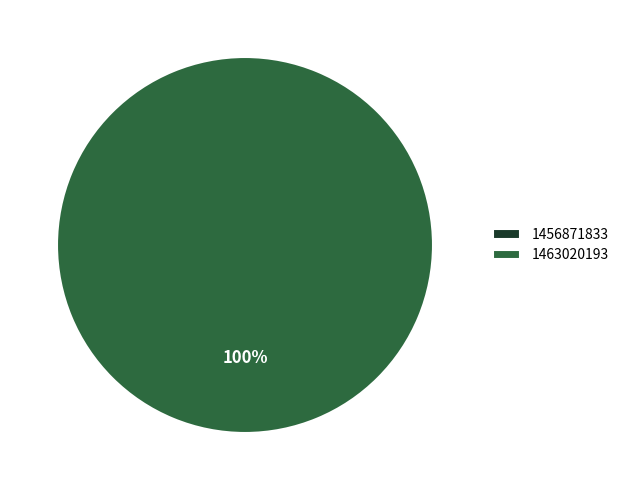

What percentage do 1463020193 and 1456871833 together represent?

100.0%